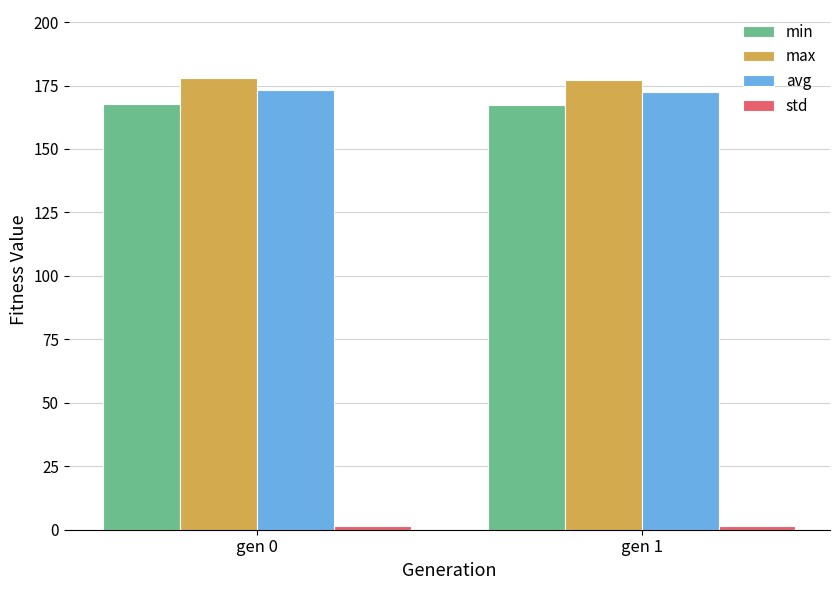

Is the value of max at gen 1 greater than the value of min at gen 1?

Yes